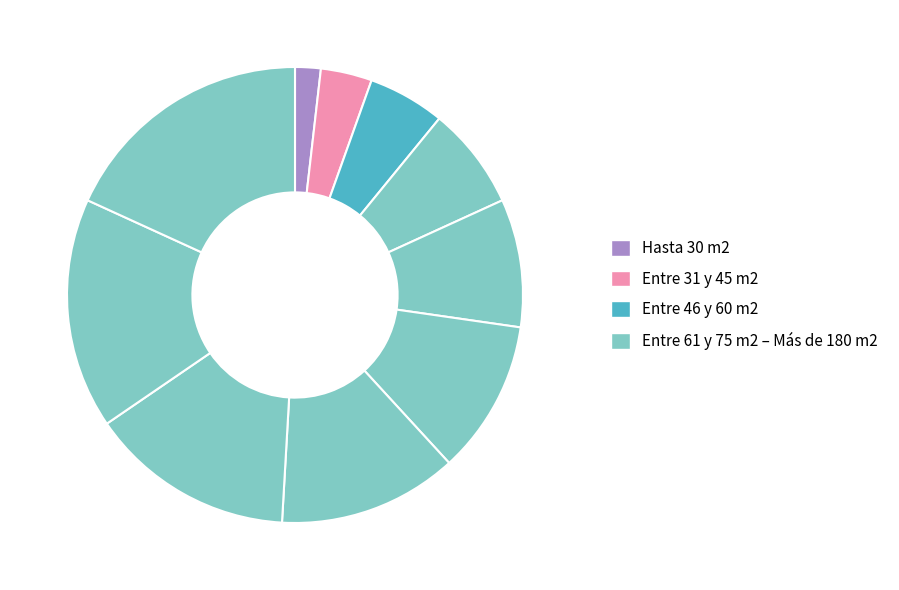

Is there a majority slice in this chart?

No